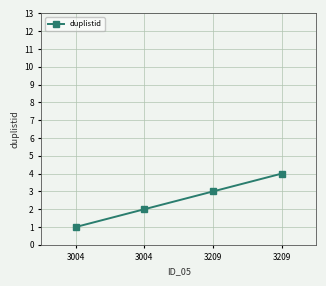

At which label does the data first exceed 3?

3209